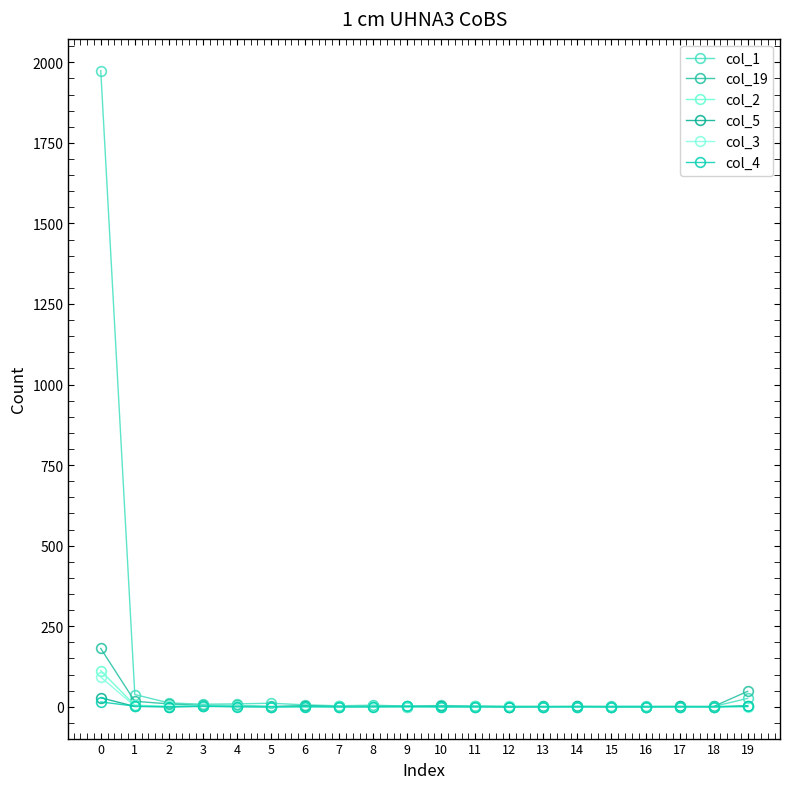

Reading right to left, list all the values displayed in this chart.

col_1: 19=26	18=1	17=1	16=2	15=2	14=1	13=1	12=2	11=2	10=4	9=2	8=5	7=3	6=6	5=11	4=9	3=8	2=12	1=38	0=1974
col_19: 19=48	18=1	17=0	16=0	15=0	14=0	13=1	12=0	11=2	10=1	9=2	8=1	7=1	6=3	5=1	4=4	3=4	2=9	1=17	0=181
col_2: 19=2	18=0	17=0	16=0	15=0	14=1	13=0	12=0	11=1	10=0	9=1	8=0	7=1	6=1	5=0	4=2	3=2	2=1	1=5	0=112
col_5: 19=3	18=0	17=1	16=0	15=0	14=1	13=0	12=0	11=0	10=1	9=0	8=1	7=0	6=2	5=0	4=1	3=1	2=0	1=1	0=28
col_3: 19=0	18=0	17=0	16=0	15=0	14=0	13=0	12=1	11=0	10=0	9=0	8=1	7=0	6=0	5=0	4=2	3=2	2=2	1=2	0=92
col_4: 19=1	18=0	17=0	16=0	15=0	14=0	13=0	12=0	11=0	10=0	9=1	8=0	7=0	6=0	5=0	4=0	3=2	2=0	1=2	0=15